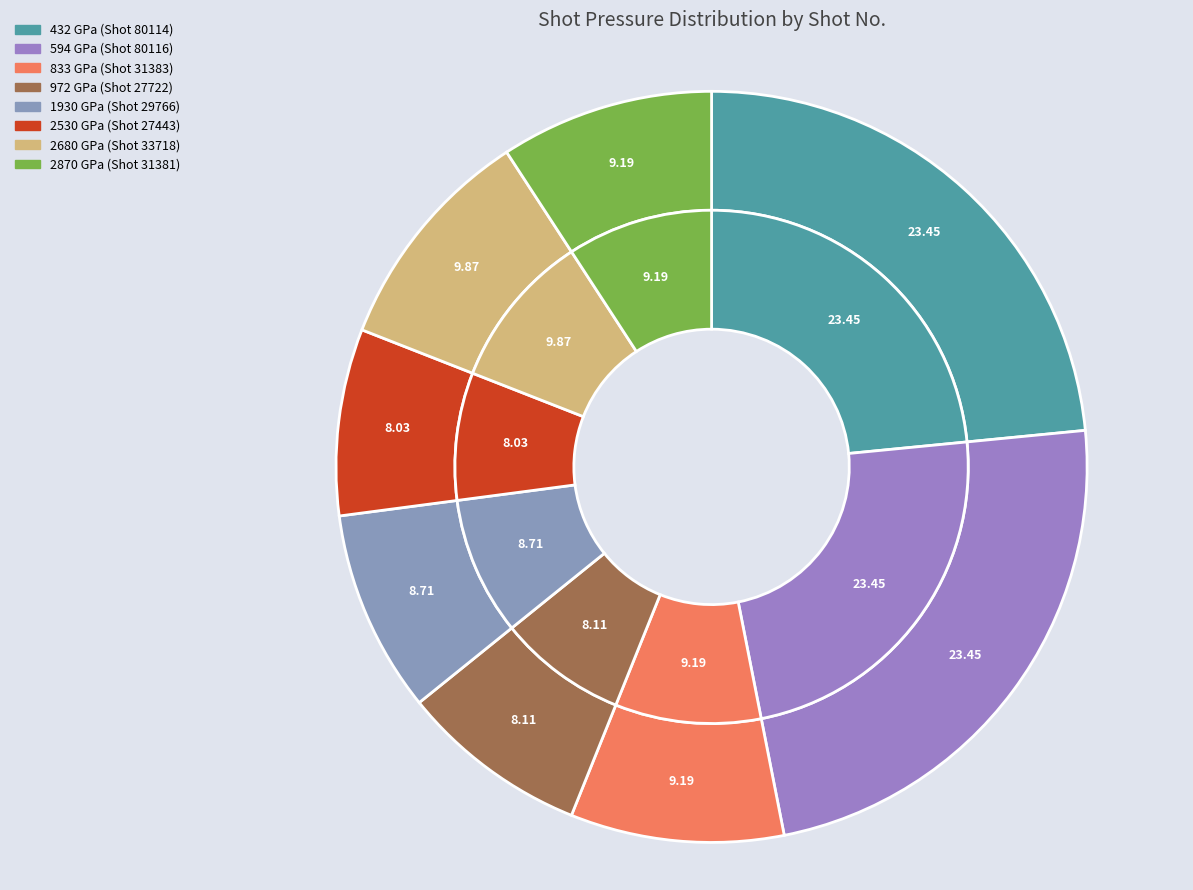

To the nearest percent, what is the difference between the 432 GPa and 2530 GPa slice percentages?

15%